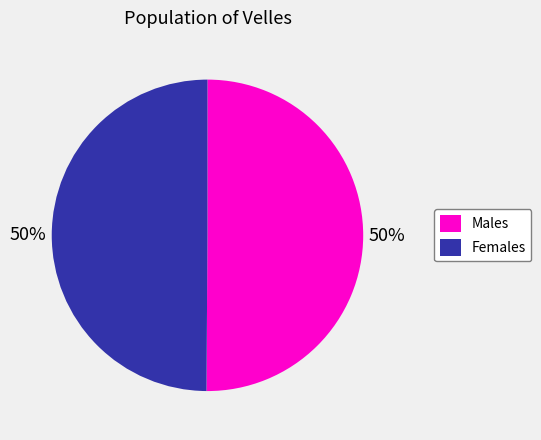

To the nearest percent, what percentage of the pie is Males?

50%